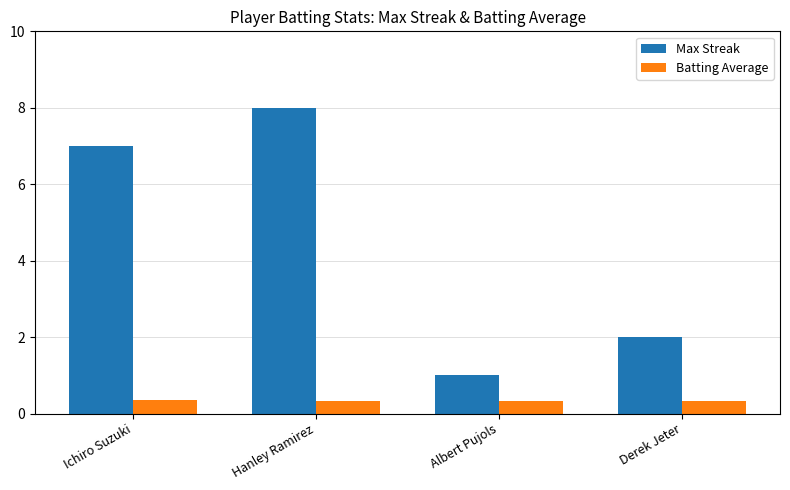

Are the bars horizontal?

No